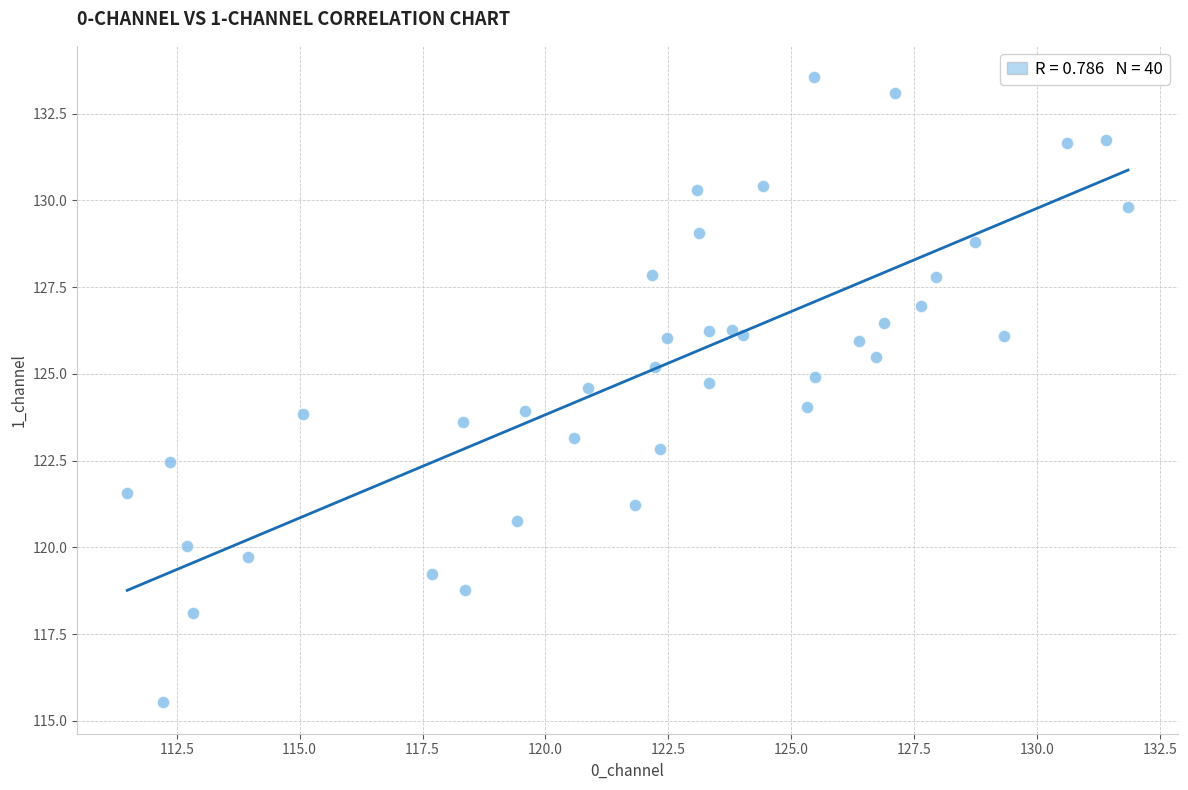

What is the range of Y values (max minus min)?

18.0